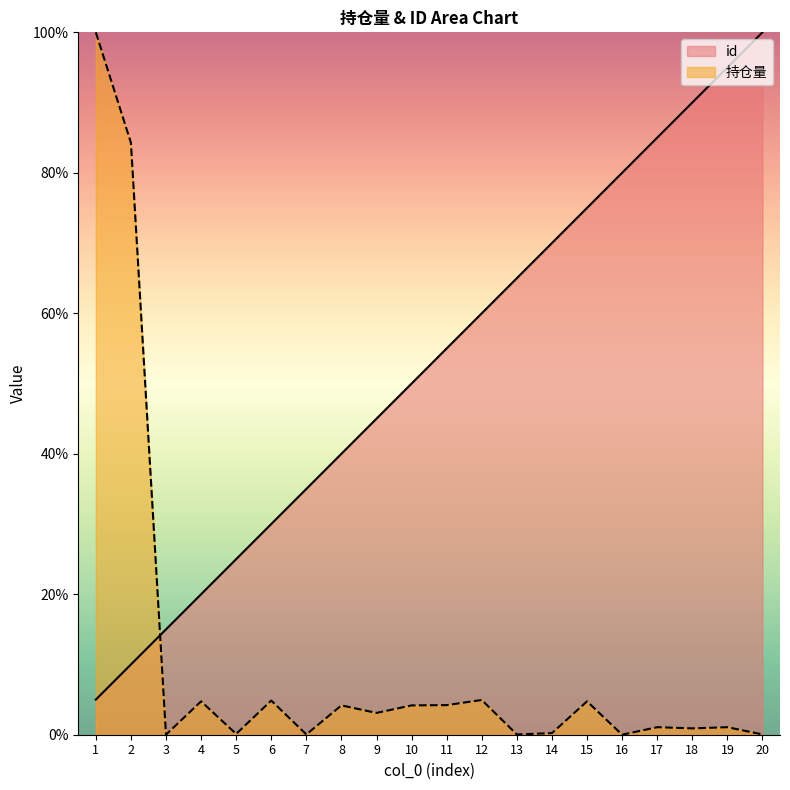

True or false: id has a value of 44.8 at 5.

False